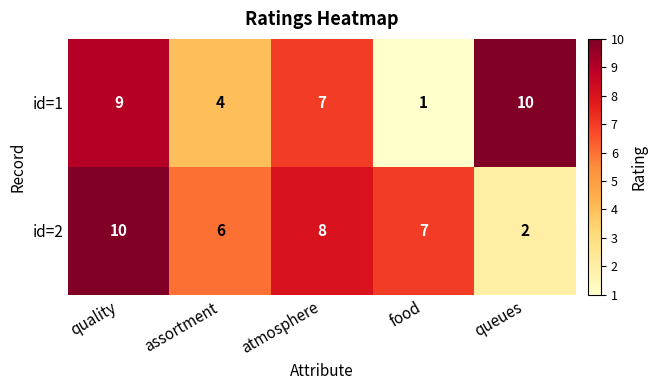

The id=2 series shows 1 at queues. True or false?

False